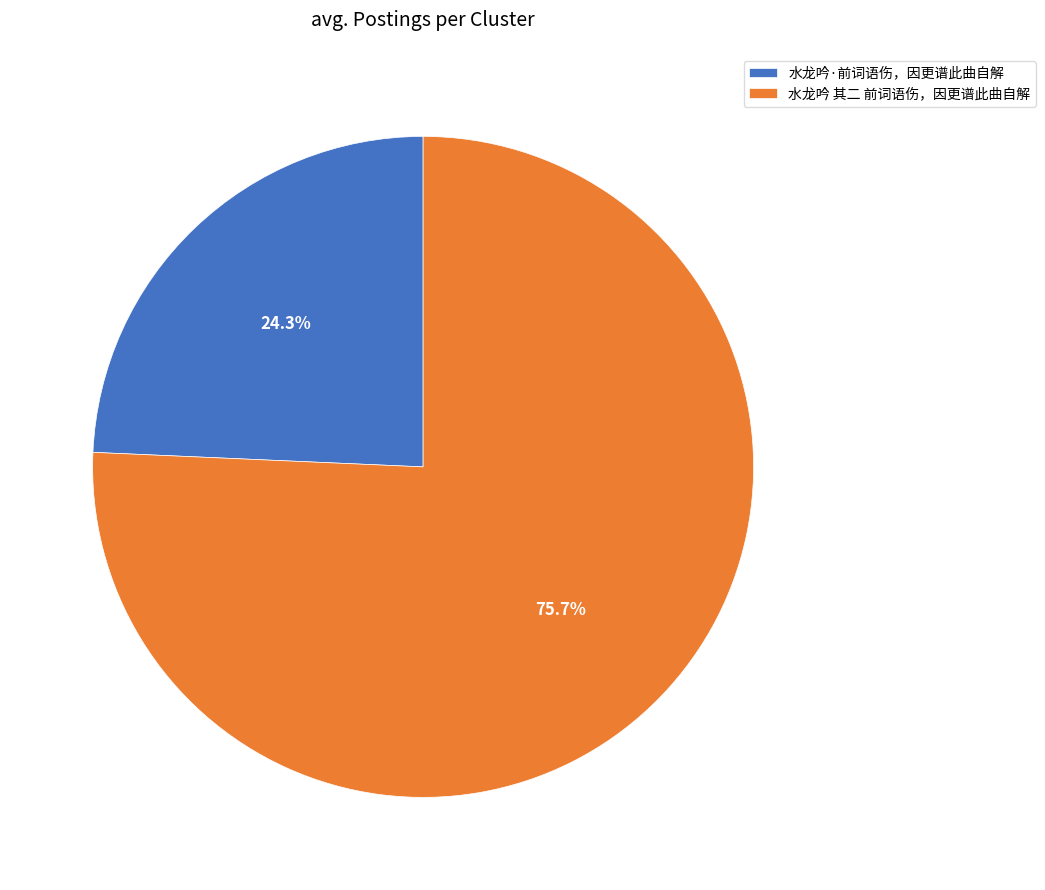

Which category has the smallest portion of the pie?

水龙吟·前词语伤，因更谱此曲自解